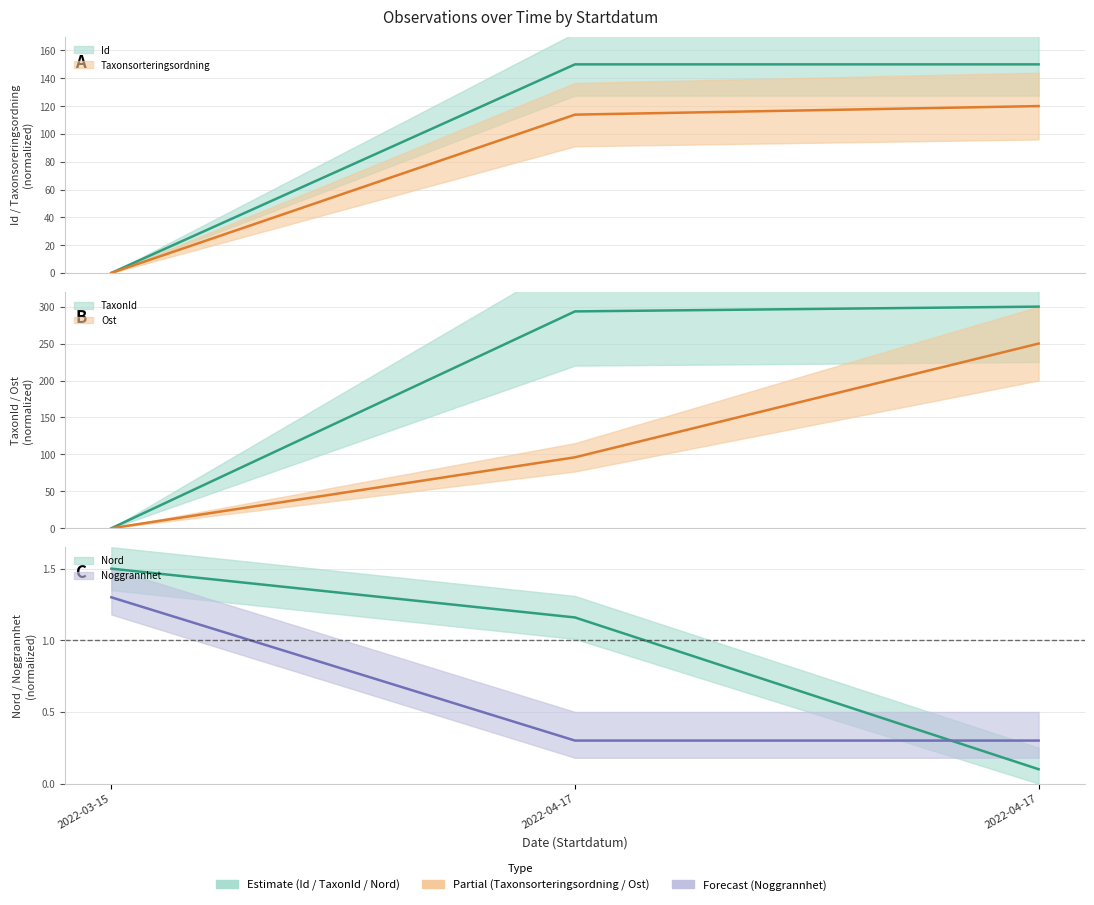

Reading left to right, extract all data points from this chart.

Id: 2022-03-15=0.0	2022-04-17=150.0	2022-04-17=150.0
Taxonsorteringsordning: 2022-03-15=0.0	2022-04-17=113.8	2022-04-17=120.0
TaxonId: 2022-03-15=0.0	2022-04-17=293.5	2022-04-17=300.0
Ost: 2022-03-15=0.0	2022-04-17=96.0	2022-04-17=250.0
Nord: 2022-03-15=1.5	2022-04-17=1.2	2022-04-17=0.1
Noggrannhet: 2022-03-15=1.3	2022-04-17=0.3	2022-04-17=0.3